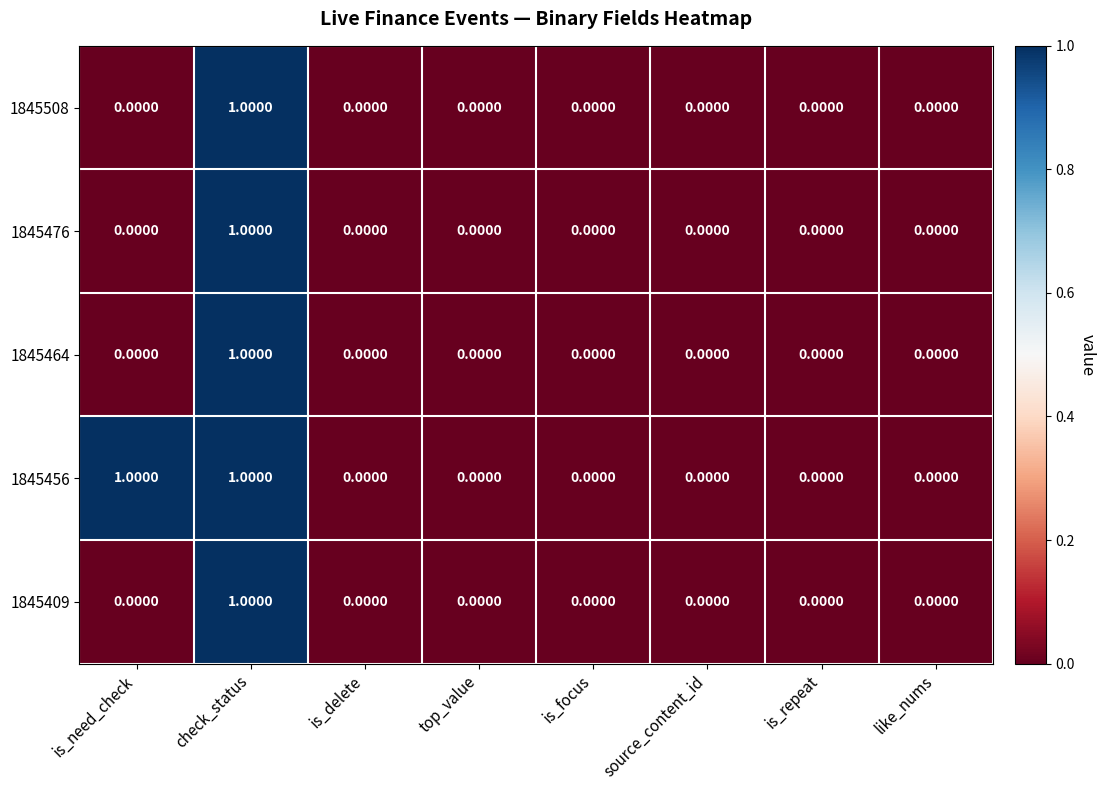

Which series has the largest total across all categories?

1845456